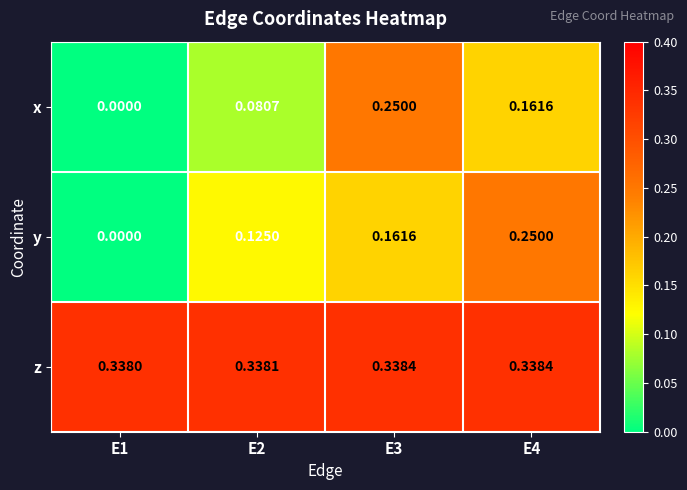

Which series has the largest total across all categories?

z